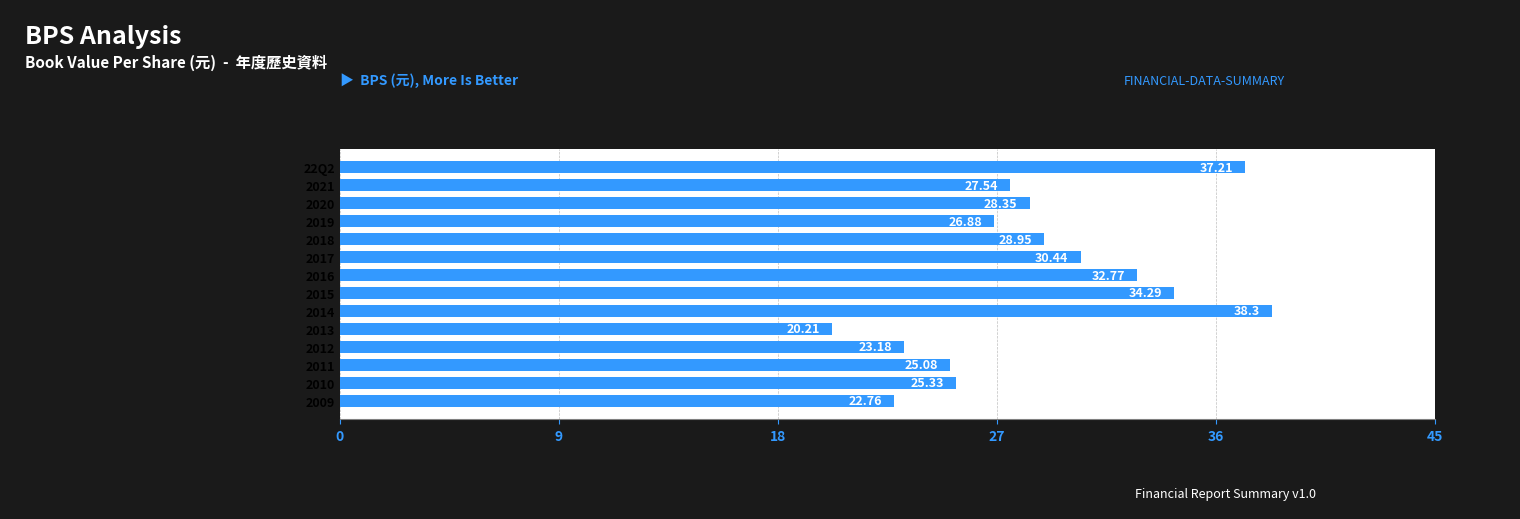

What is the maximum value shown in the chart?

38.3